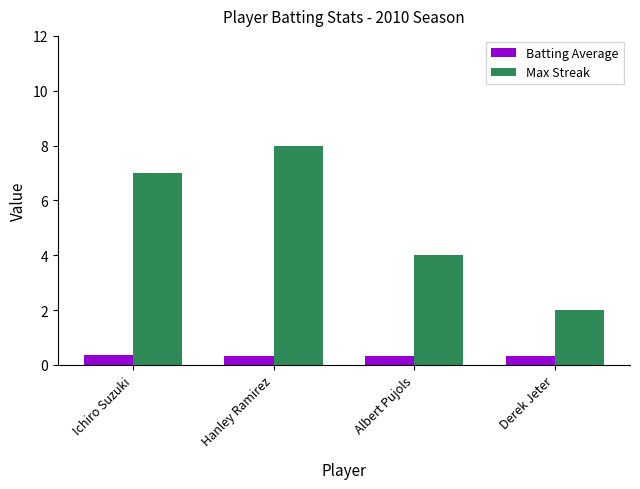

What is the smallest value displayed?

0.3